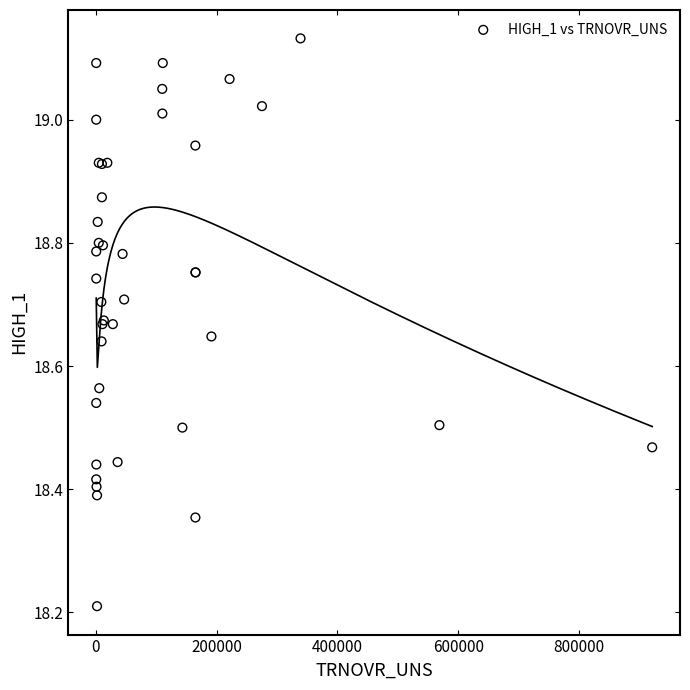

What Y value in the scatter plot is closest to 18?

18.2